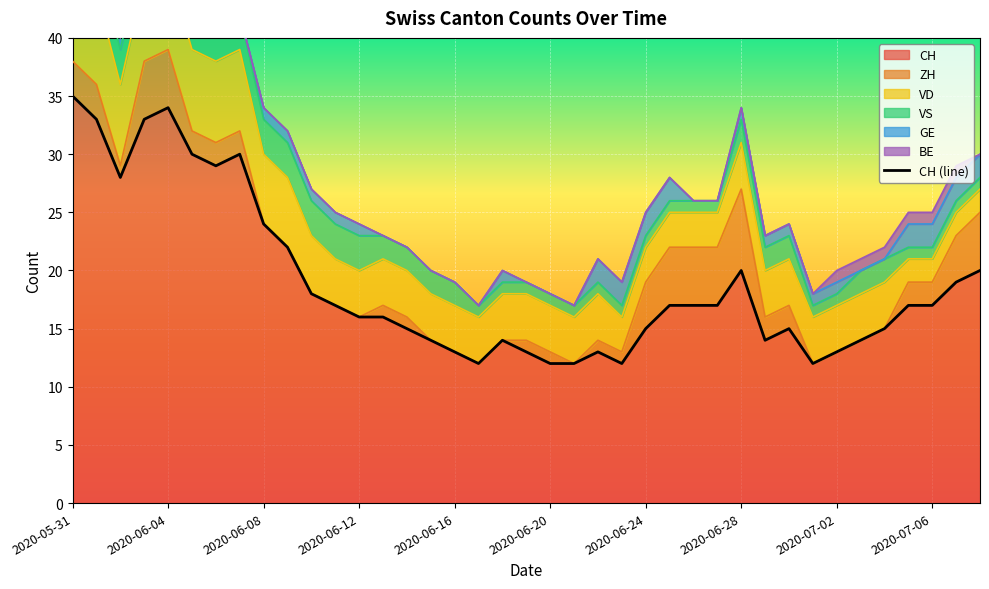

What is the maximum value for CH?

35